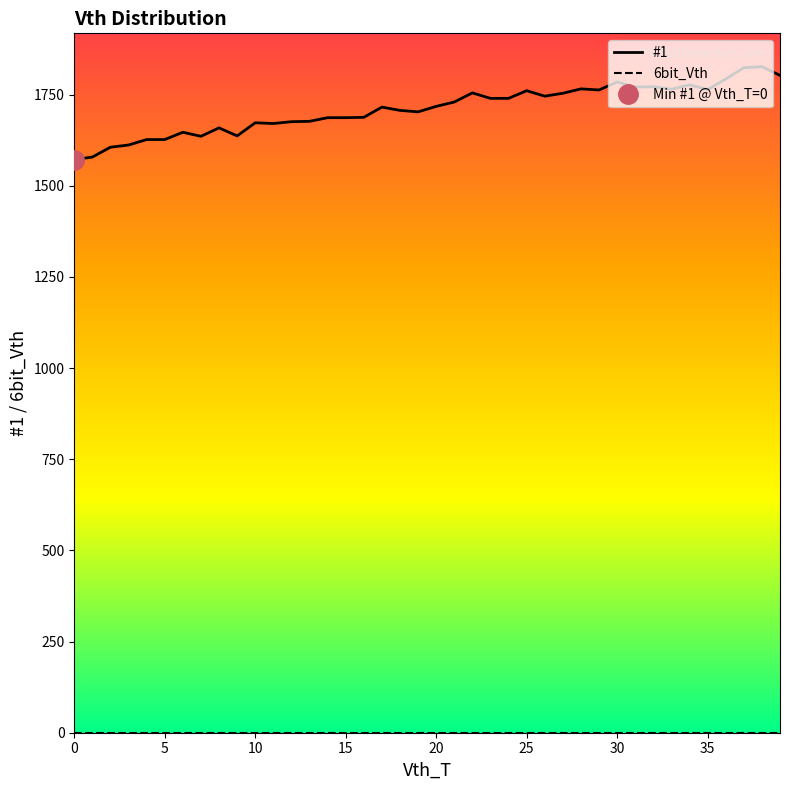

Where does the #1 series first go above 1718?

21